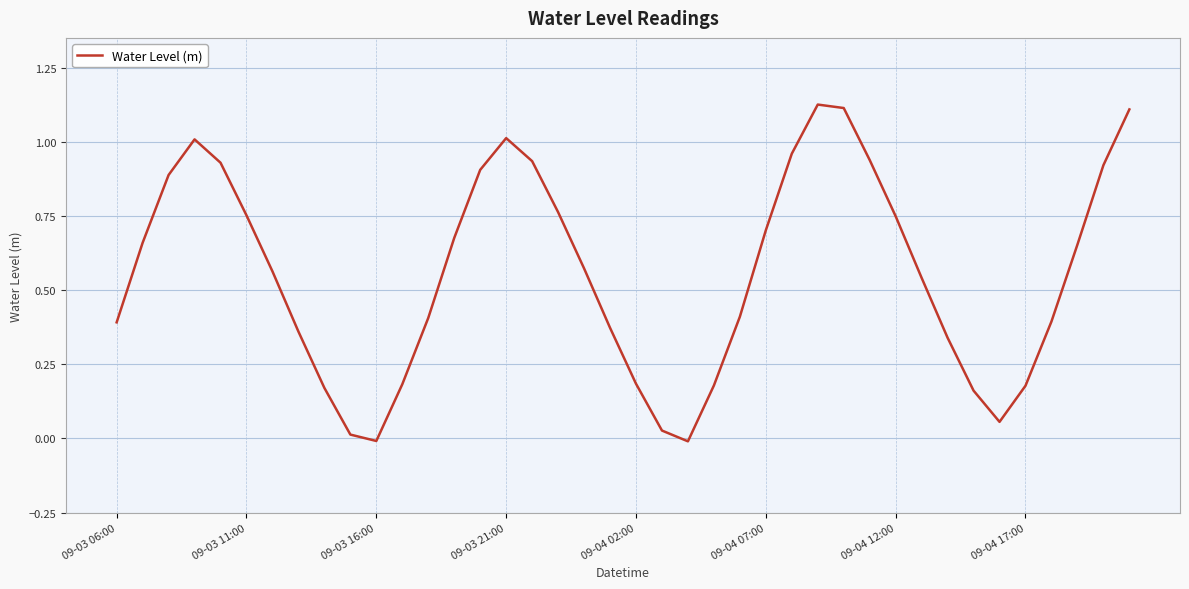

Is it true that the value at 09-04 07:00 is 0.7?

True